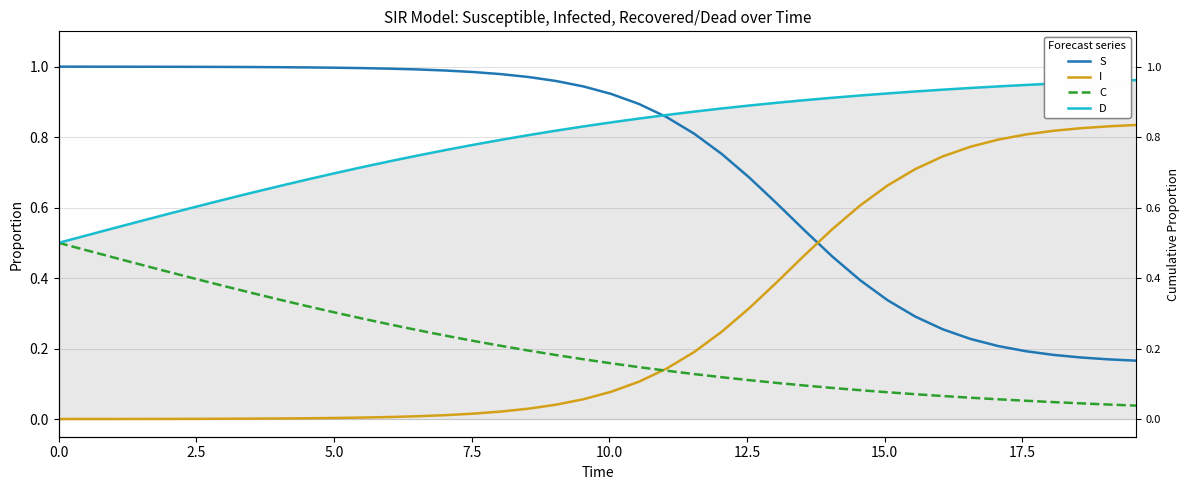

At which category is the sum across all series the highest?

2.5